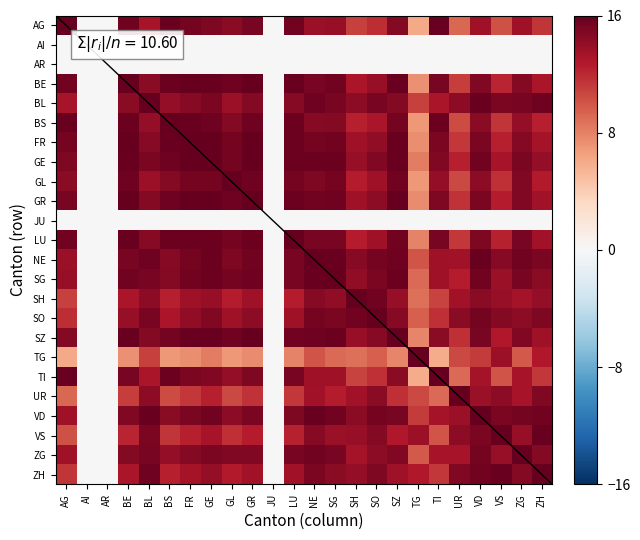

Reading left to right, what are all the values shown in this chart?

AG: AG=16.0	AI=0.0	AR=0.0	BE=15.4	BL=13.1	BS=15.8	FR=15.3	GE=15.0	GL=14.5	GR=15.2	JU=0.0	LU=15.4	NE=13.8	SG=13.9	SH=11.0	SO=11.9	SZ=14.7	TG=6.1	TI=15.8	UR=9.2	VD=13.6	VS=10.2	ZG=13.5	ZH=11.5
AI: AG=0.0	AI=0.0	AR=0.0	BE=0.0	BL=0.0	BS=0.0	FR=0.0	GE=0.0	GL=0.0	GR=0.0	JU=0.0	LU=0.0	NE=0.0	SG=0.0	SH=0.0	SO=0.0	SZ=0.0	TG=0.0	TI=0.0	UR=0.0	VD=0.0	VS=0.0	ZG=0.0	ZH=0.0
AR: AG=0.0	AI=0.0	AR=0.0	BE=0.0	BL=0.0	BS=0.0	FR=0.0	GE=0.0	GL=0.0	GR=0.0	JU=0.0	LU=0.0	NE=0.0	SG=0.0	SH=0.0	SO=0.0	SZ=0.0	TG=0.0	TI=0.0	UR=0.0	VD=0.0	VS=0.0	ZG=0.0	ZH=0.0
BE: AG=15.4	AI=0.0	AR=0.0	BE=16.0	BL=14.4	BS=15.7	FR=16.0	GE=15.8	GL=15.5	GR=16.0	JU=0.0	LU=15.8	NE=15.2	SG=15.4	SH=13.1	SO=13.9	SZ=15.8	TG=7.3	TI=15.2	UR=11.0	VD=14.9	VS=12.1	ZG=14.7	ZH=13.1
BL: AG=13.1	AI=0.0	AR=0.0	BE=14.4	BL=16.0	BS=14.0	FR=14.6	GE=15.1	GL=13.6	GR=14.6	JU=0.0	LU=14.6	NE=15.6	SG=15.2	SH=14.4	SO=15.2	SZ=14.6	TG=11.0	TI=13.1	UR=14.3	VD=15.8	VS=15.1	ZG=15.2	ZH=15.6
BS: AG=15.8	AI=0.0	AR=0.0	BE=15.7	BL=14.0	BS=16.0	FR=15.8	GE=15.5	GL=14.7	GR=15.6	JU=0.0	LU=15.7	NE=14.6	SG=14.6	SH=12.4	SO=13.1	SZ=15.3	TG=6.9	TI=15.6	UR=10.4	VD=14.4	VS=11.4	ZG=14.1	ZH=12.5
FR: AG=15.3	AI=0.0	AR=0.0	BE=16.0	BL=14.6	BS=15.8	FR=16.0	GE=15.9	GL=15.3	GR=15.9	JU=0.0	LU=15.7	NE=15.3	SG=15.4	SH=13.5	SO=14.2	SZ=15.8	TG=7.5	TI=15.1	UR=11.3	VD=15.0	VS=12.4	ZG=14.7	ZH=13.3
GE: AG=15.0	AI=0.0	AR=0.0	BE=15.8	BL=15.1	BS=15.5	FR=15.9	GE=16.0	GL=15.3	GR=15.9	JU=0.0	LU=15.7	NE=15.7	SG=15.6	SH=14.0	SO=14.8	SZ=15.8	TG=8.2	TI=14.8	UR=12.4	VD=15.4	VS=13.2	ZG=15.1	ZH=14.1
GL: AG=14.5	AI=0.0	AR=0.0	BE=15.5	BL=13.6	BS=14.7	FR=15.3	GE=15.3	GL=16.0	GR=15.5	JU=0.0	LU=15.3	NE=15.0	SG=15.4	SH=12.6	SO=13.5	SZ=15.4	TG=7.0	TI=14.1	UR=10.5	VD=14.3	VS=11.7	ZG=14.8	ZH=12.6
GR: AG=15.2	AI=0.0	AR=0.0	BE=16.0	BL=14.6	BS=15.6	FR=15.9	GE=15.9	GL=15.5	GR=16.0	JU=0.0	LU=15.7	NE=15.4	SG=15.6	SH=13.6	SO=14.4	SZ=15.9	TG=7.6	TI=14.9	UR=11.5	VD=15.1	VS=12.6	ZG=14.8	ZH=13.5
JU: AG=0.0	AI=0.0	AR=0.0	BE=0.0	BL=0.0	BS=0.0	FR=0.0	GE=0.0	GL=0.0	GR=0.0	JU=0.0	LU=0.0	NE=0.0	SG=0.0	SH=0.0	SO=0.0	SZ=0.0	TG=0.0	TI=0.0	UR=0.0	VD=0.0	VS=0.0	ZG=0.0	ZH=0.0
LU: AG=15.4	AI=0.0	AR=0.0	BE=15.8	BL=14.6	BS=15.7	FR=15.7	GE=15.7	GL=15.3	GR=15.7	JU=0.0	LU=16.0	NE=15.2	SG=15.2	SH=12.6	SO=13.6	SZ=15.5	TG=8.0	TI=15.2	UR=11.4	VD=15.0	VS=12.3	ZG=15.2	ZH=13.4
NE: AG=13.8	AI=0.0	AR=0.0	BE=15.2	BL=15.6	BS=14.6	FR=15.3	GE=15.7	GL=15.0	GR=15.4	JU=0.0	LU=15.2	NE=16.0	SG=15.8	SH=14.5	SO=15.3	SZ=15.5	TG=10.1	TI=13.5	UR=13.5	VD=15.8	VS=14.5	ZG=15.5	ZH=15.1
SG: AG=13.9	AI=0.0	AR=0.0	BE=15.4	BL=15.2	BS=14.6	FR=15.4	GE=15.6	GL=15.4	GR=15.6	JU=0.0	LU=15.2	NE=15.8	SG=16.0	SH=14.1	SO=15.0	SZ=15.7	TG=9.0	TI=13.6	UR=12.6	VD=15.5	VS=13.8	ZG=15.1	ZH=14.4
SH: AG=11.0	AI=0.0	AR=0.0	BE=13.1	BL=14.4	BS=12.4	FR=13.5	GE=14.0	GL=12.6	GR=13.6	JU=0.0	LU=12.6	NE=14.5	SG=14.1	SH=16.0	SO=15.4	SZ=14.0	TG=8.9	TI=10.8	UR=13.4	VD=14.5	VS=14.0	ZG=13.3	ZH=14.0
SO: AG=11.9	AI=0.0	AR=0.0	BE=13.9	BL=15.2	BS=13.1	FR=14.2	GE=14.8	GL=13.5	GR=14.4	JU=0.0	LU=13.6	NE=15.3	SG=15.0	SH=15.4	SO=16.0	SZ=14.6	TG=9.6	TI=11.6	UR=14.5	VD=15.3	VS=14.6	ZG=14.3	ZH=15.0
SZ: AG=14.7	AI=0.0	AR=0.0	BE=15.8	BL=14.6	BS=15.3	FR=15.8	GE=15.8	GL=15.4	GR=15.9	JU=0.0	LU=15.5	NE=15.5	SG=15.7	SH=14.0	SO=14.6	SZ=16.0	TG=7.8	TI=14.4	UR=11.7	VD=15.2	VS=12.8	ZG=14.9	ZH=13.6
TG: AG=6.1	AI=0.0	AR=0.0	BE=7.3	BL=11.0	BS=6.9	FR=7.5	GE=8.2	GL=7.0	GR=7.6	JU=0.0	LU=8.0	NE=10.1	SG=9.0	SH=8.9	SO=9.6	SZ=7.8	TG=16.0	TI=6.0	UR=10.6	VD=11.2	VS=13.7	ZG=9.8	ZH=12.8
TI: AG=15.8	AI=0.0	AR=0.0	BE=15.2	BL=13.1	BS=15.6	FR=15.1	GE=14.8	GL=14.1	GR=14.9	JU=0.0	LU=15.2	NE=13.5	SG=13.6	SH=10.8	SO=11.6	SZ=14.4	TG=6.0	TI=16.0	UR=9.0	VD=13.4	VS=10.1	ZG=13.2	ZH=11.3
UR: AG=9.2	AI=0.0	AR=0.0	BE=11.0	BL=14.3	BS=10.4	FR=11.3	GE=12.4	GL=10.5	GR=11.5	JU=0.0	LU=11.4	NE=13.5	SG=12.6	SH=13.4	SO=14.5	SZ=11.7	TG=10.6	TI=9.0	UR=16.0	VD=13.9	VS=14.3	ZG=13.2	ZH=14.9
VD: AG=13.6	AI=0.0	AR=0.0	BE=14.9	BL=15.8	BS=14.4	FR=15.0	GE=15.4	GL=14.3	GR=15.1	JU=0.0	LU=15.0	NE=15.8	SG=15.5	SH=14.5	SO=15.3	SZ=15.2	TG=11.2	TI=13.4	UR=13.9	VD=16.0	VS=15.0	ZG=15.3	ZH=15.5
VS: AG=10.2	AI=0.0	AR=0.0	BE=12.1	BL=15.1	BS=11.4	FR=12.4	GE=13.2	GL=11.7	GR=12.6	JU=0.0	LU=12.3	NE=14.5	SG=13.8	SH=14.0	SO=14.6	SZ=12.8	TG=13.7	TI=10.1	UR=14.3	VD=15.0	VS=16.0	ZG=13.9	ZH=15.8
ZG: AG=13.5	AI=0.0	AR=0.0	BE=14.7	BL=15.2	BS=14.1	FR=14.7	GE=15.1	GL=14.8	GR=14.8	JU=0.0	LU=15.2	NE=15.5	SG=15.1	SH=13.3	SO=14.3	SZ=14.9	TG=9.8	TI=13.2	UR=13.2	VD=15.3	VS=13.9	ZG=16.0	ZH=14.7
ZH: AG=11.5	AI=0.0	AR=0.0	BE=13.1	BL=15.6	BS=12.5	FR=13.3	GE=14.1	GL=12.6	GR=13.5	JU=0.0	LU=13.4	NE=15.1	SG=14.4	SH=14.0	SO=15.0	SZ=13.6	TG=12.8	TI=11.3	UR=14.9	VD=15.5	VS=15.8	ZG=14.7	ZH=16.0